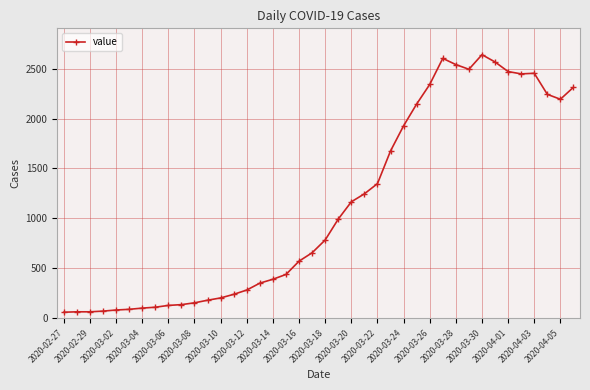

What is the value of the 31st point from the left?

2540